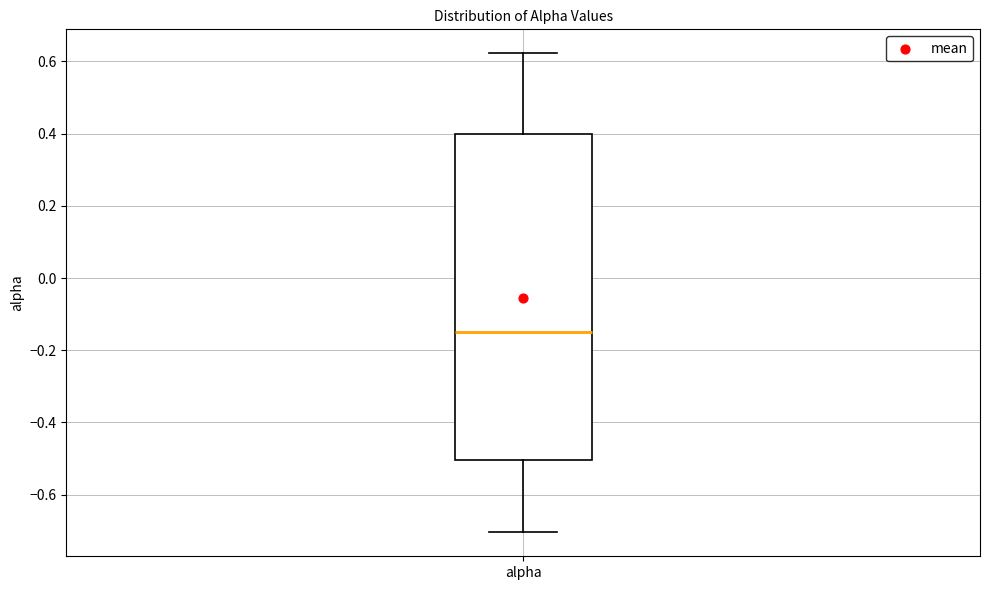

Read this box plot against the y-axis: the position of the median line, the range covered by the box, and the ends of both whiskers. The values are not printed on the chart, so give them approximately, as read against the axis.

median -0.16, box -0.50 to 0.40, whiskers -0.70 to 0.62